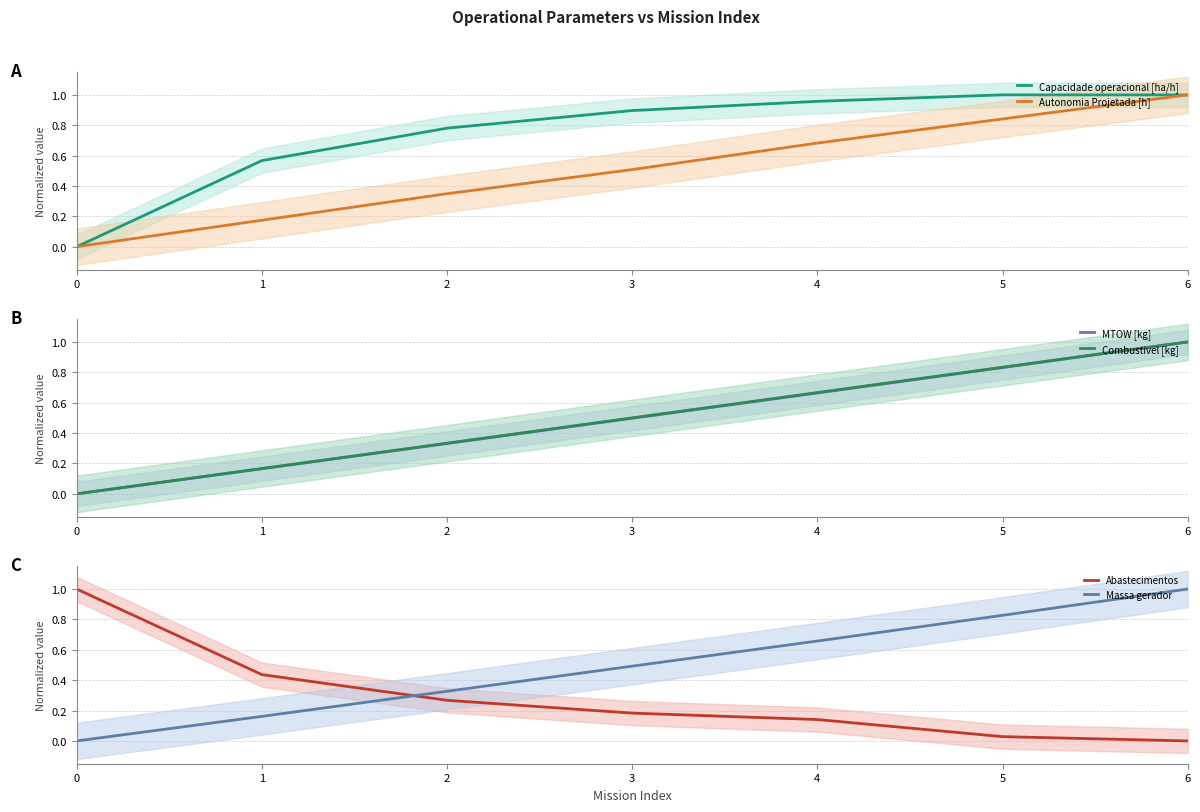

What is the difference between the highest and lowest values at 1?

0.4